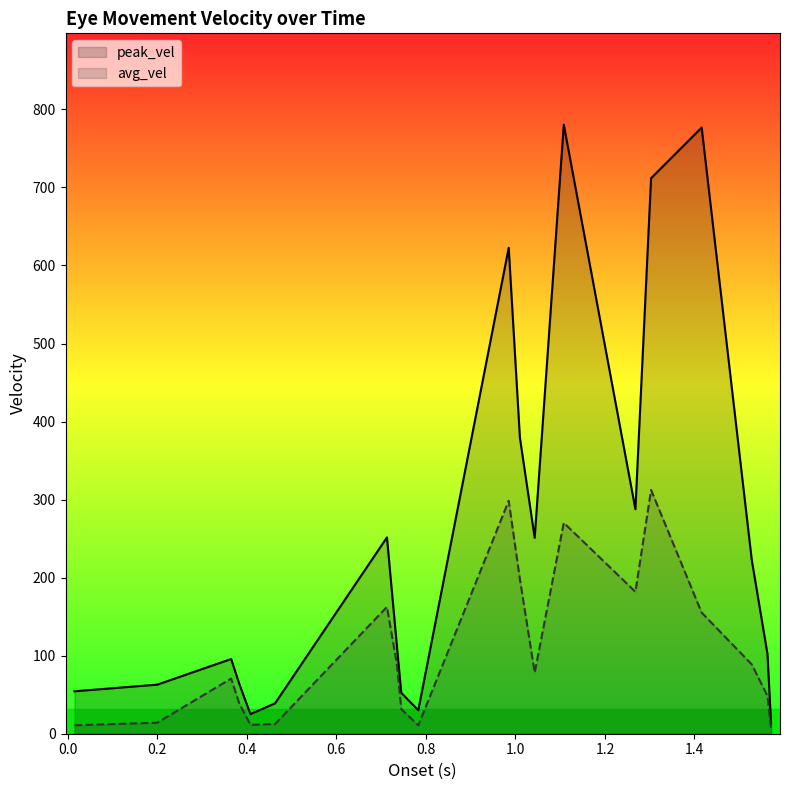

Which series has the largest range (max minus min)?

peak_vel